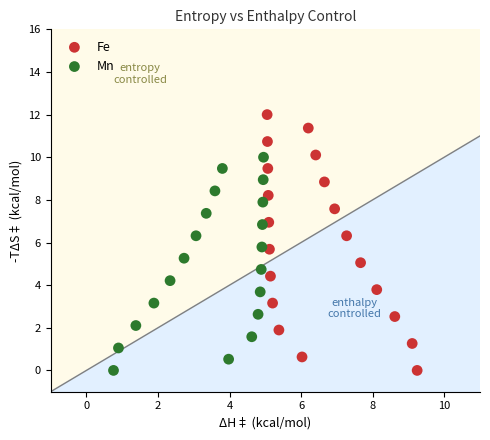

Which series has the largest Y range (max minus min)?

Fe